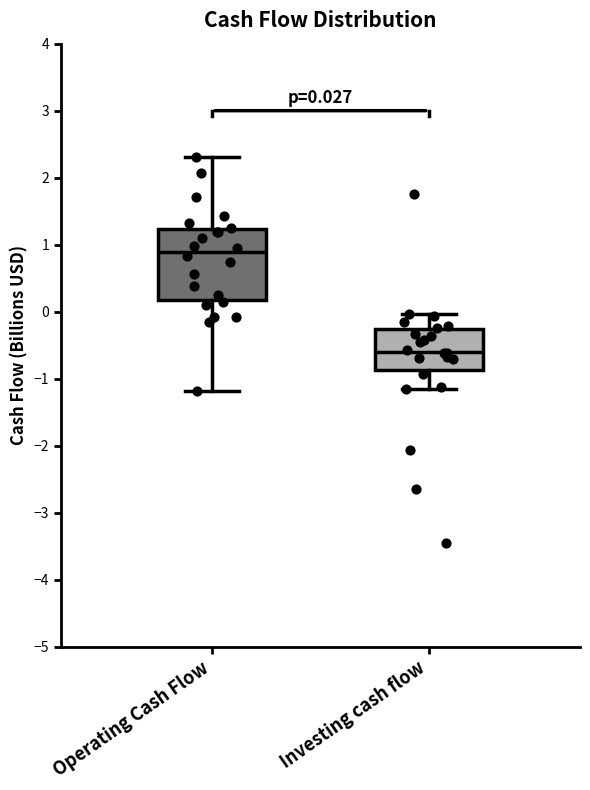

Which box's median line is the highest?

Operating Cash Flow